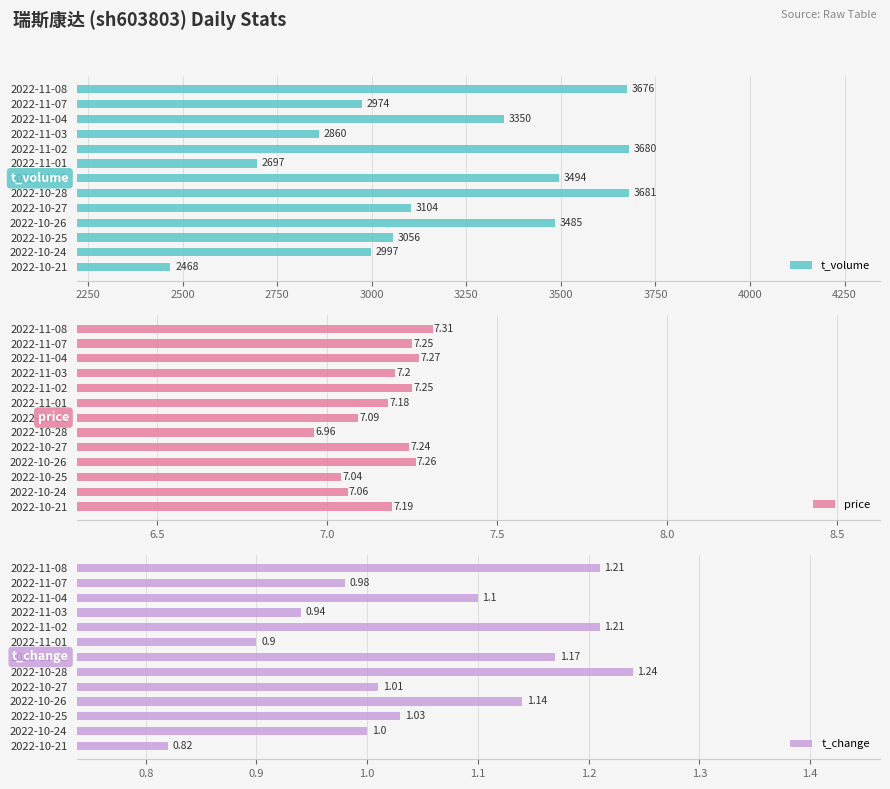

The value of t_volume at 2022-10-27 is 3104. True or false?

True